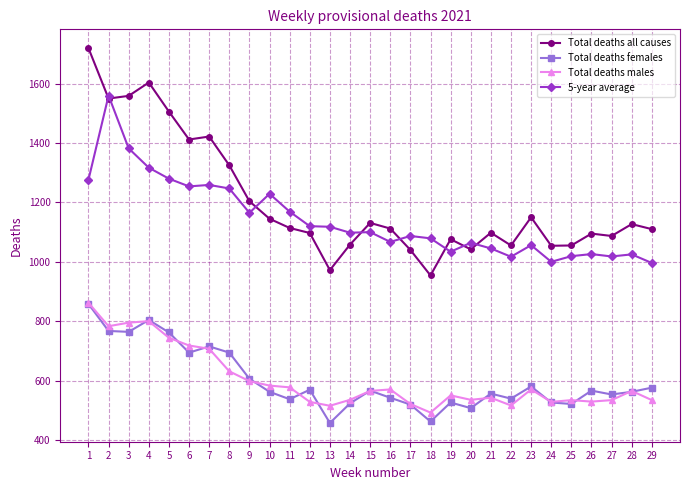

Which series has the largest total across all categories?

Total deaths all causes